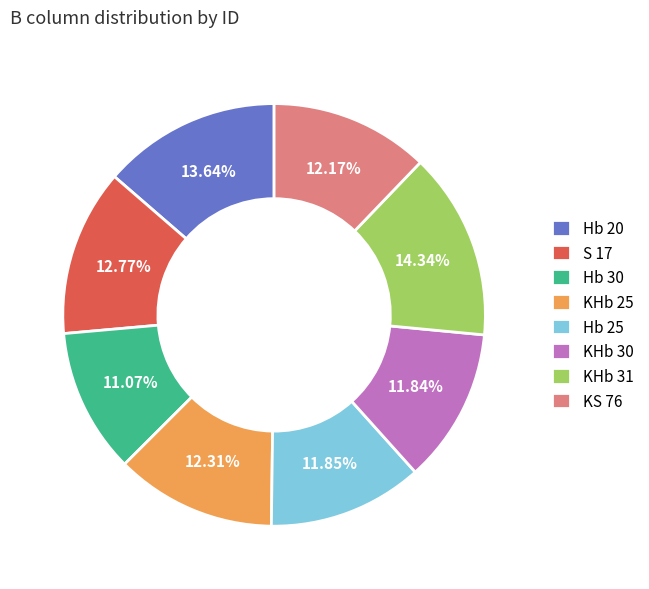

Count the number of slices in the pie.

8